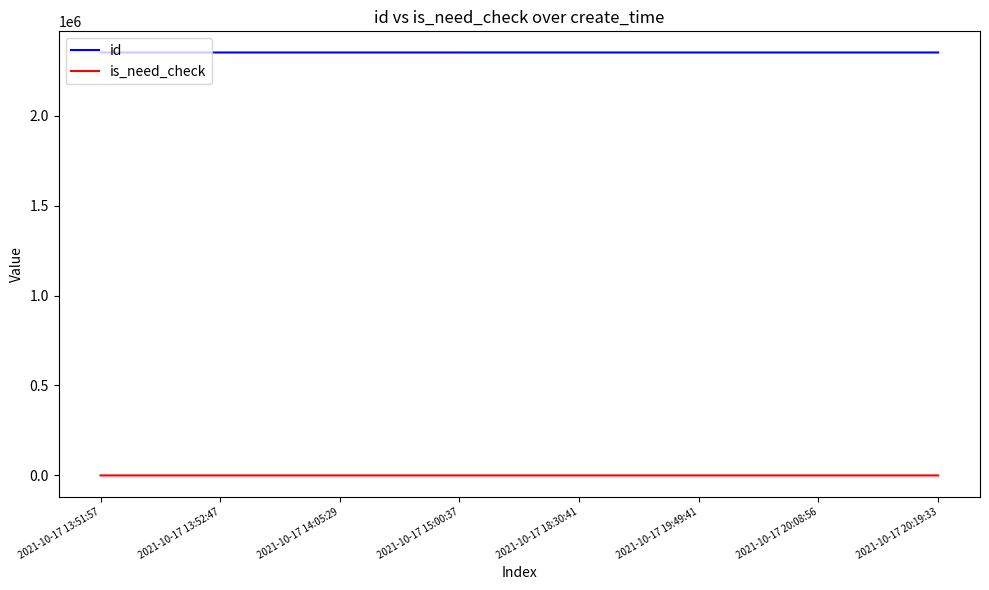

What is the difference between the highest and lowest values at 2021-10-17 15:00:37?

2351251